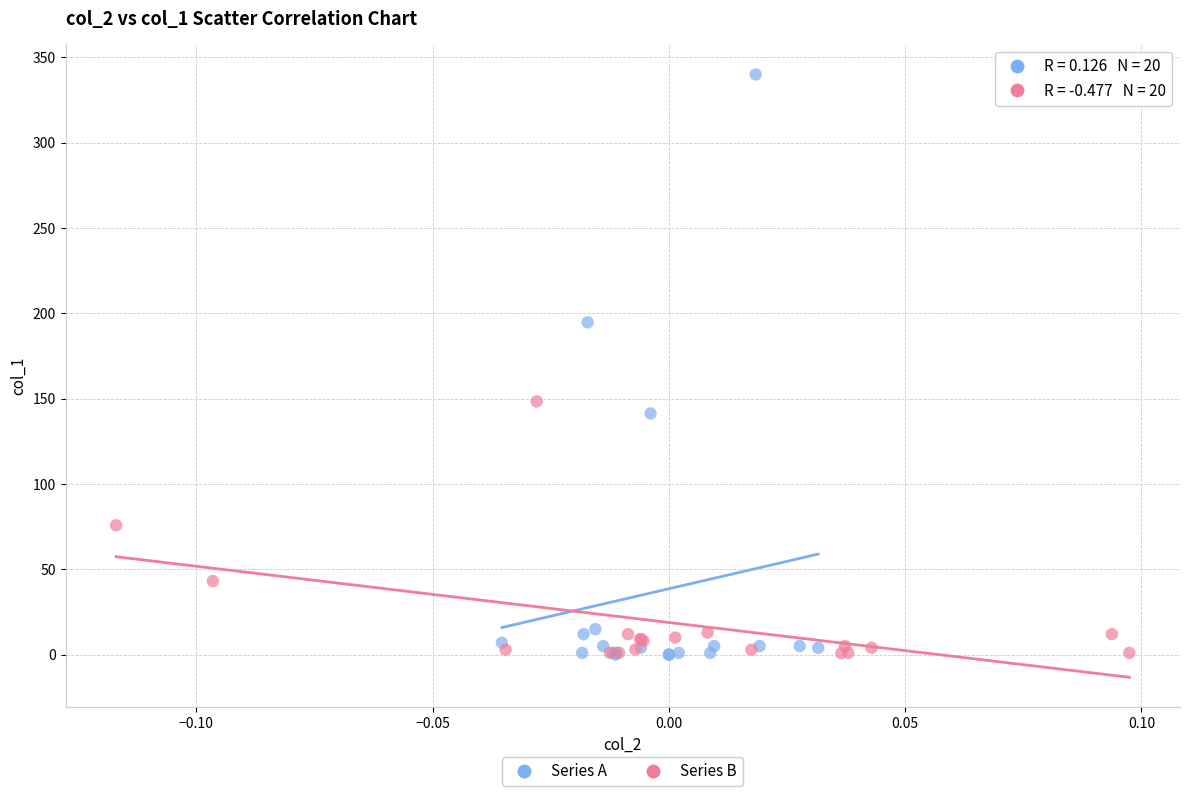

What are all the series names shown in the legend?

Series A, Series B